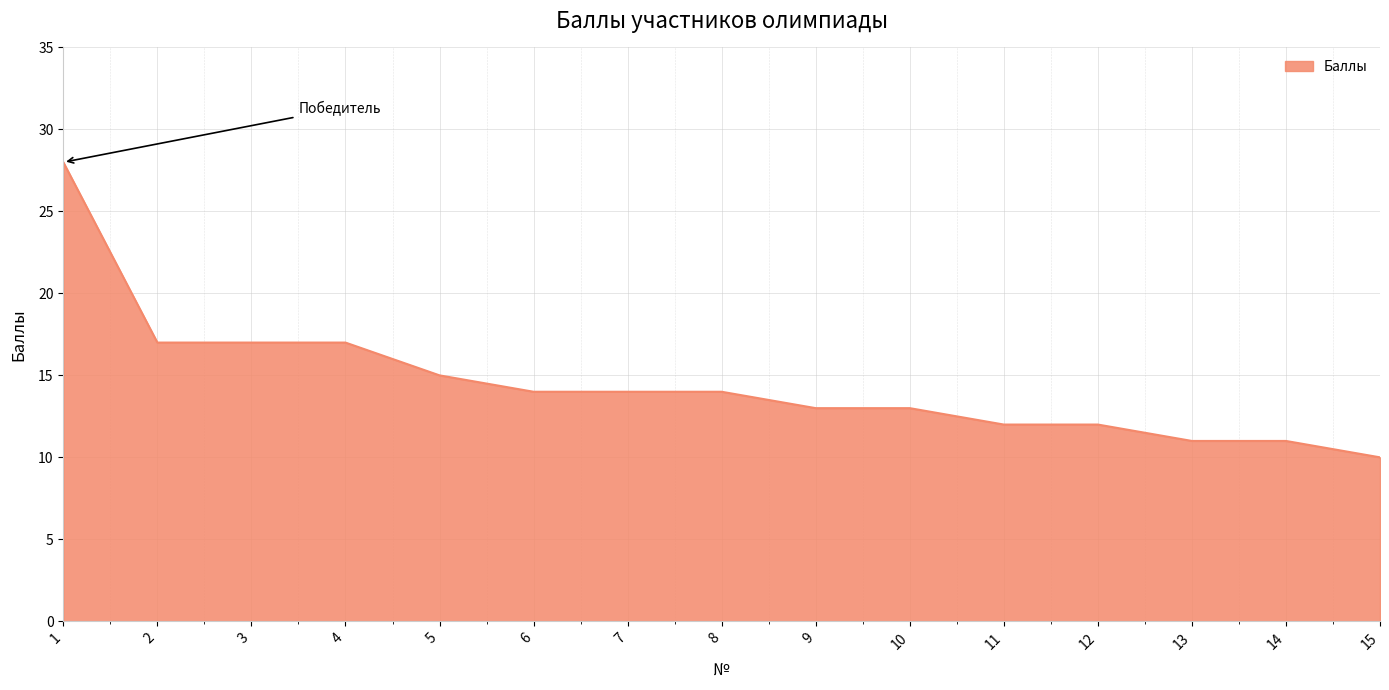

What is the change in value from 9 to 12?

-1